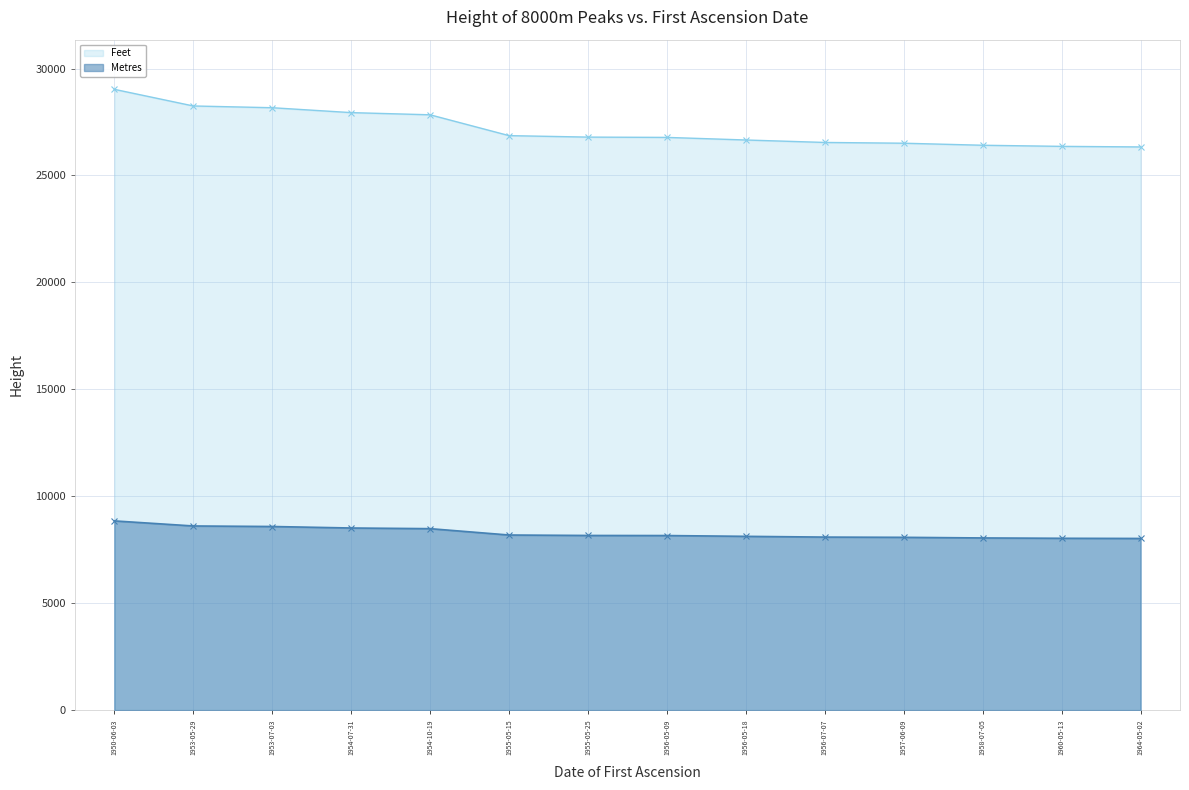

True or false: Metres and Feet cross at least once.

False